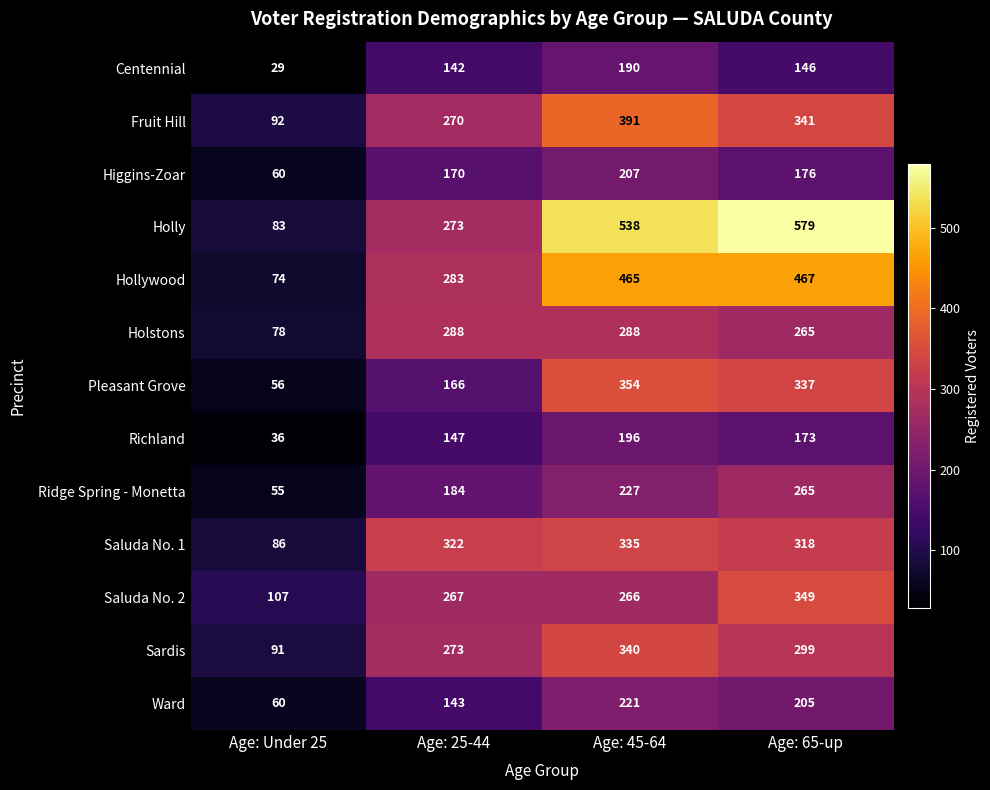

Which series has the largest total across all categories?

Holly